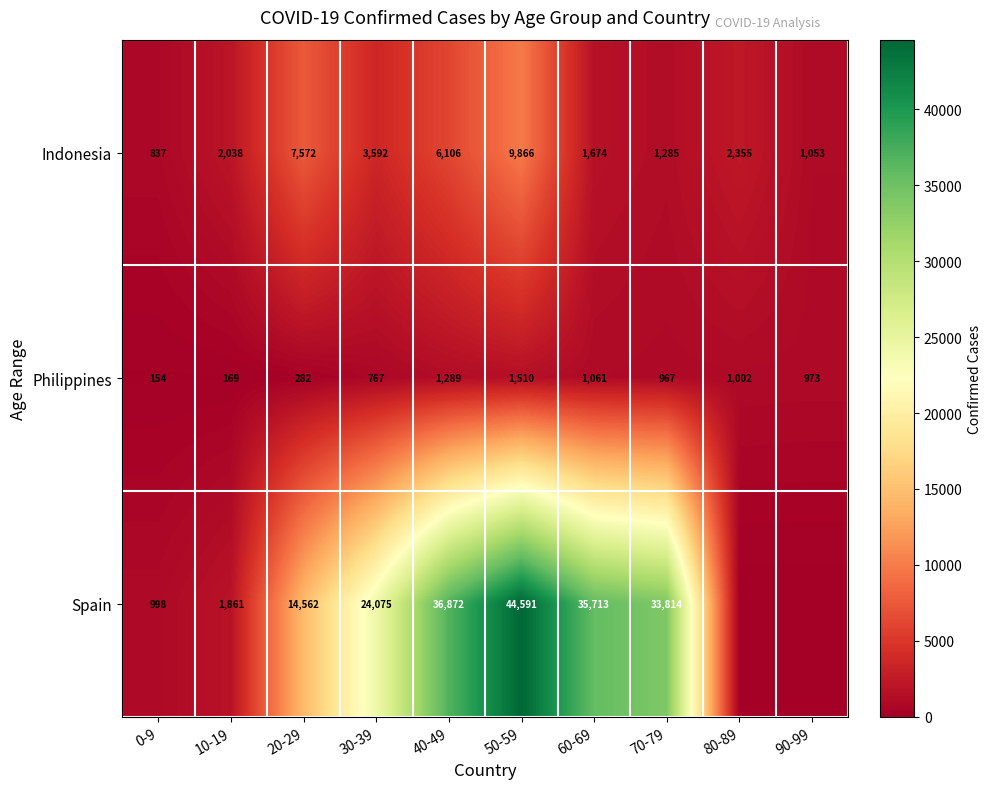

What is the sum of all Philippines values?

8174